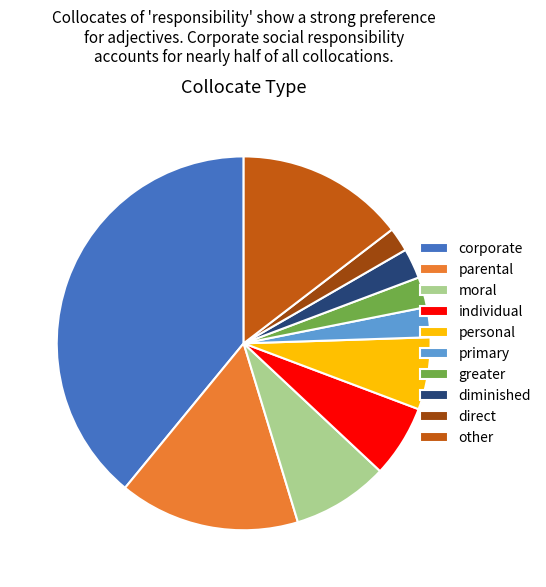

Which has a higher value, primary or direct?

primary